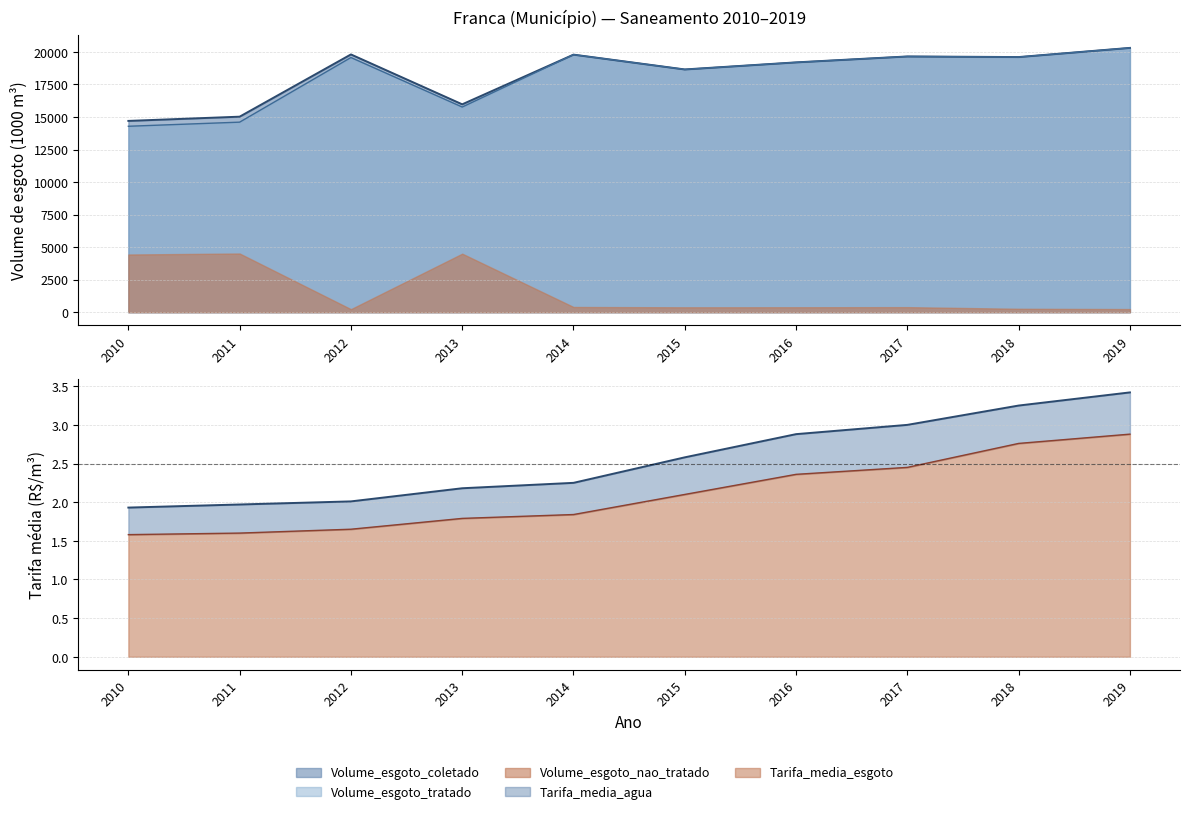

List the labels in order of Tarifa_media_esgoto value, smallest first.

2010, 2011, 2012, 2013, 2014, 2015, 2016, 2017, 2018, 2019